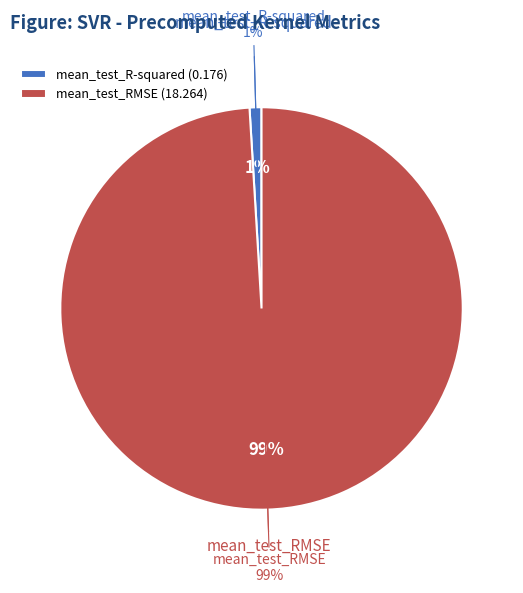

What is the change in value from mean_test_R-squared to mean_test_RMSE?

+18.1